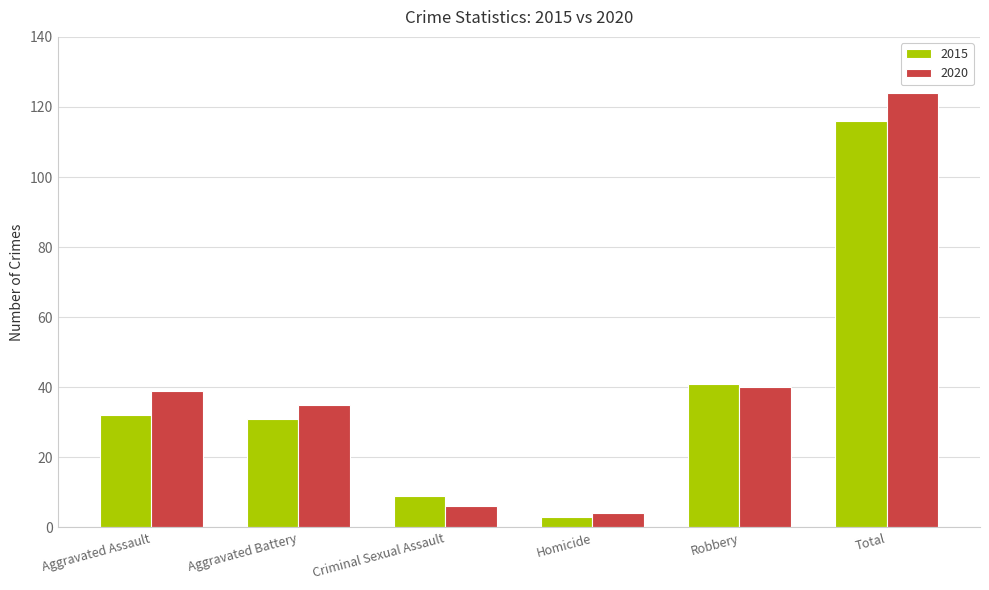

List the series in order of their peak value, highest first.

2020, 2015